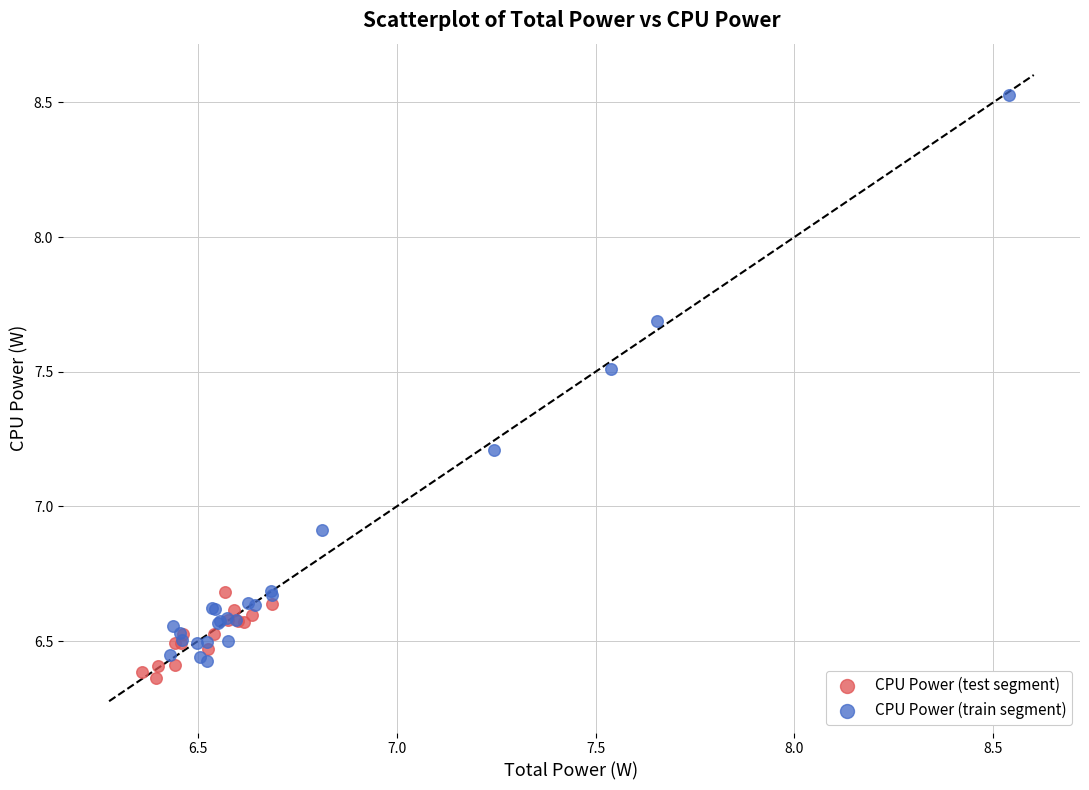

Which series reaches the maximum Y coordinate?

CPU Power (train segment)